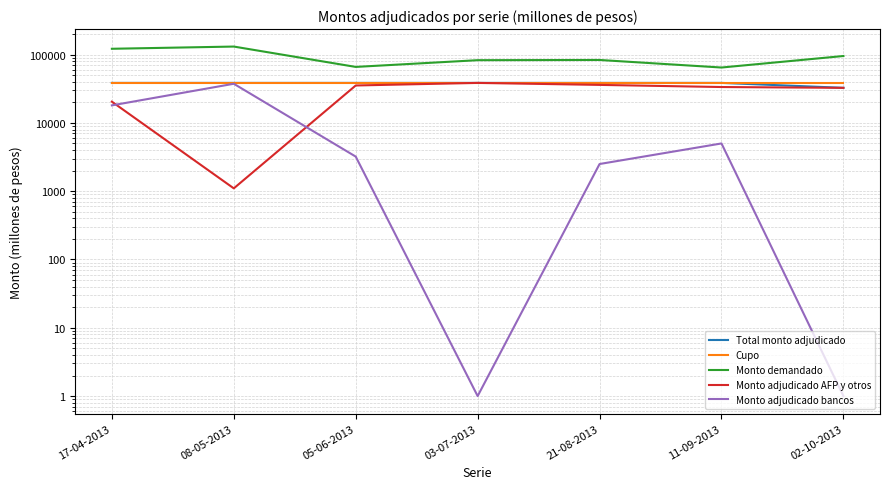

Rank the categories by Monto adjudicado bancos value from highest to lowest.

08-05-2013, 17-04-2013, 11-09-2013, 05-06-2013, 21-08-2013, 03-07-2013, 02-10-2013